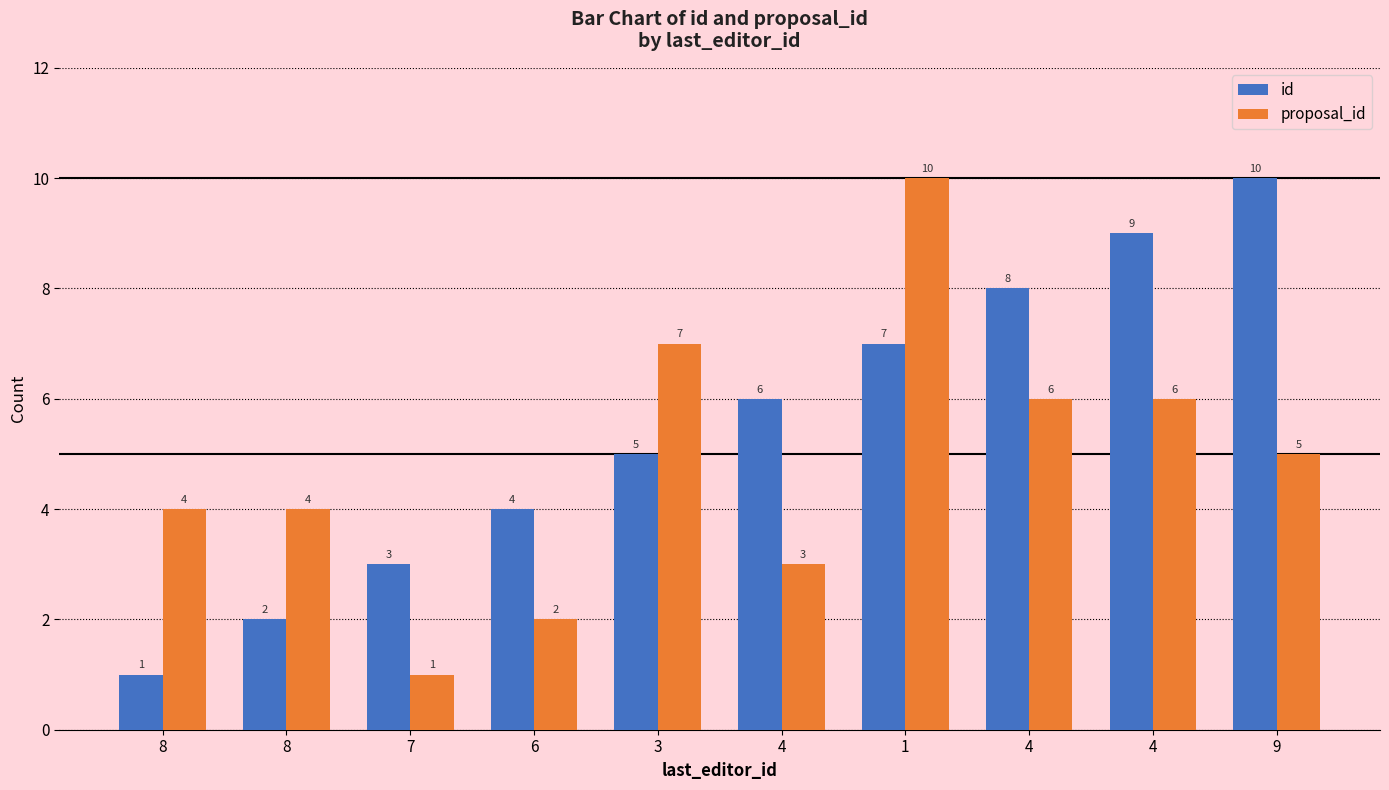

At which label does id reach its minimum?

8